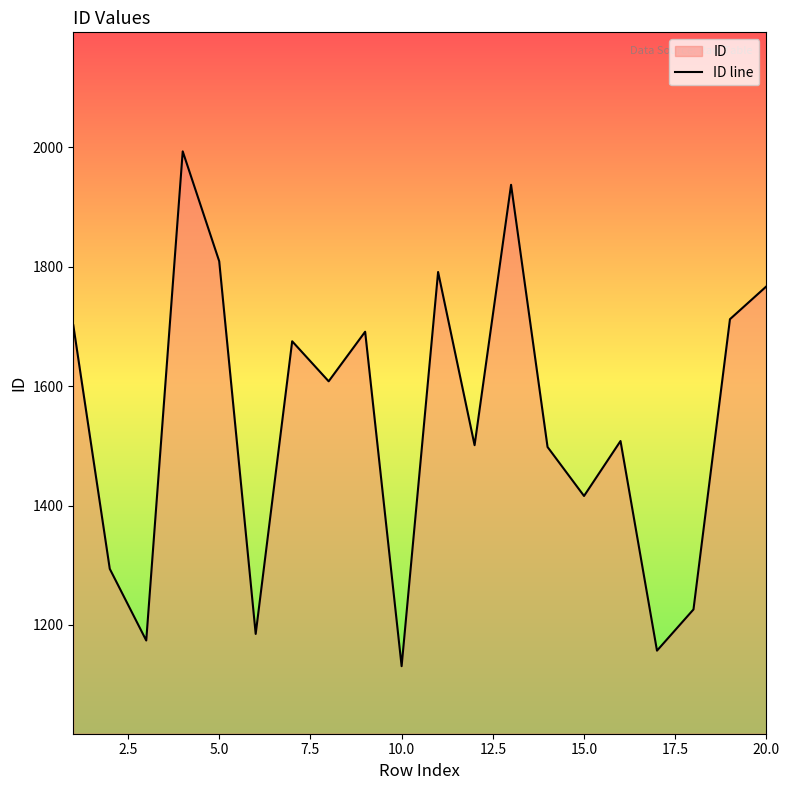

What is the smallest value displayed?

1131